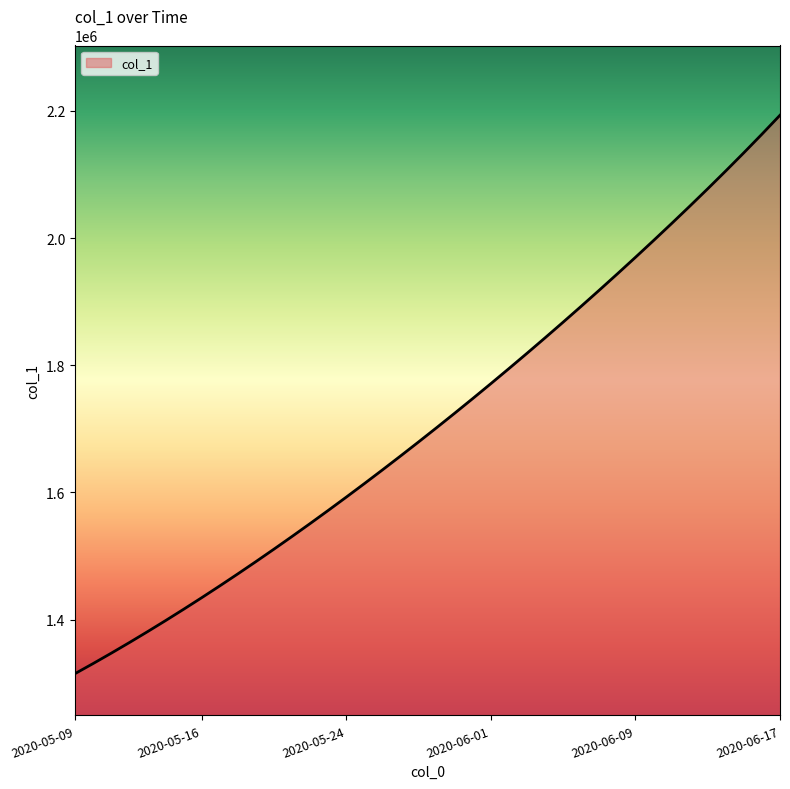

What is the greatest value displayed?

2193326.5